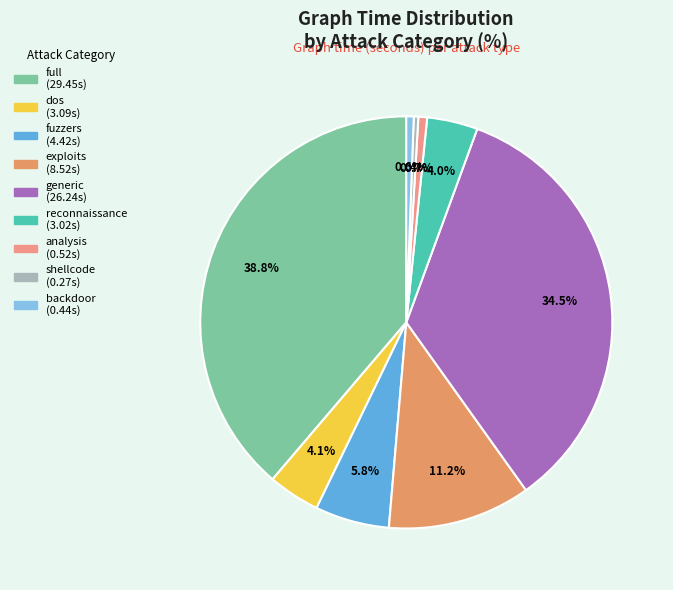

Combined, do full and reconnaissance account for over 50%?

No